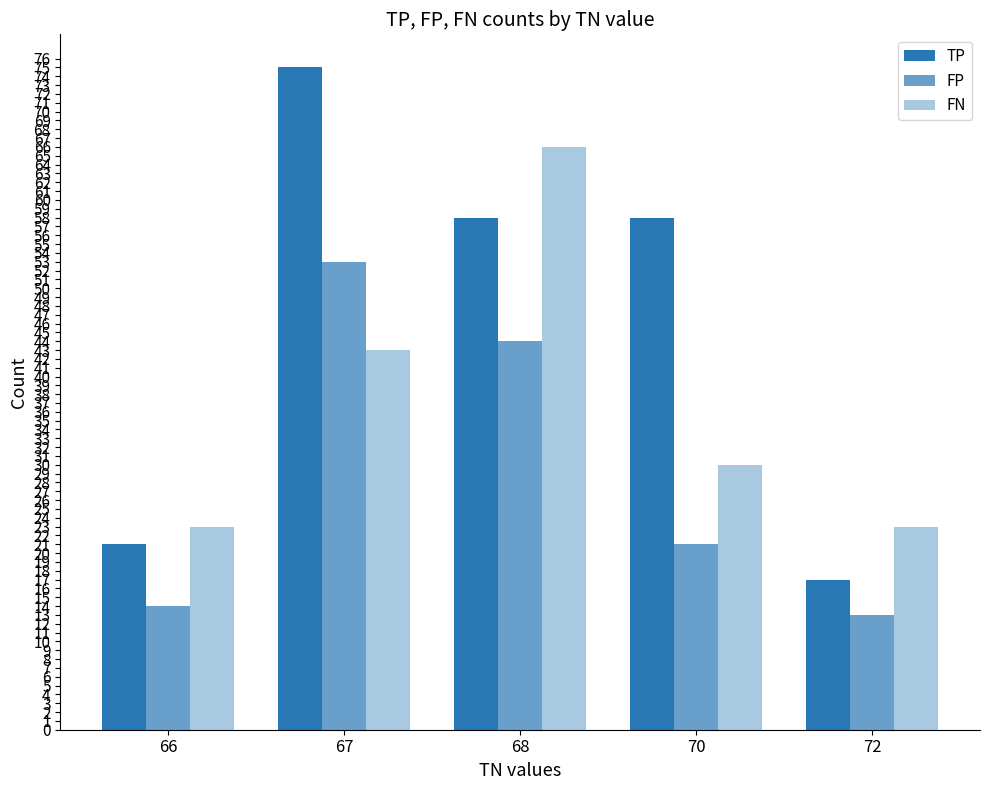

Rank the series by their maximum value, from highest to lowest.

TP, FN, FP